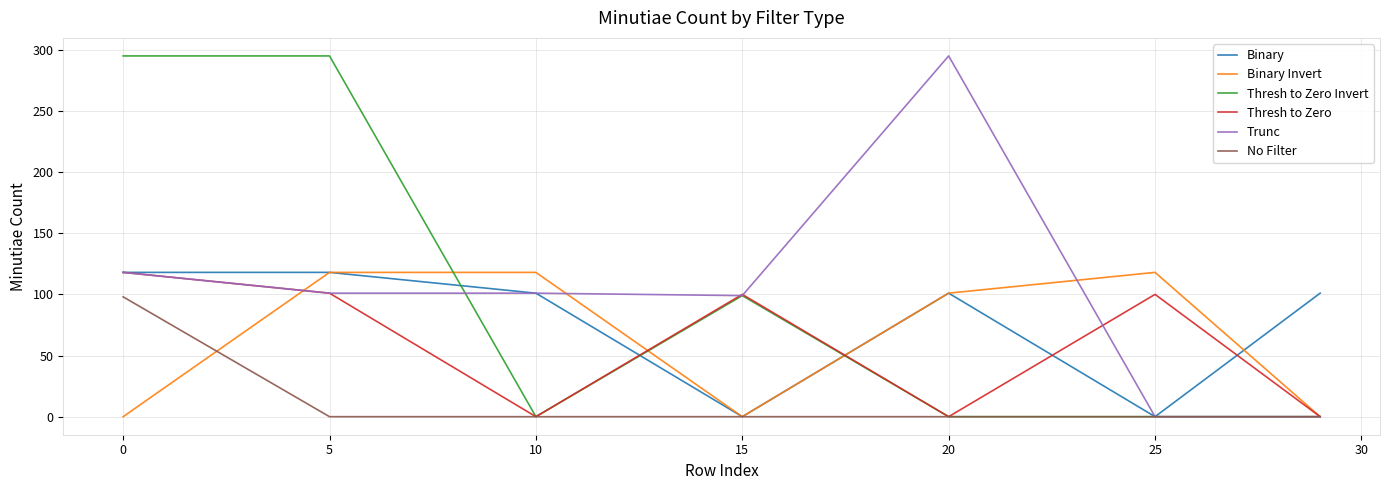

Which series has the widest spread of values?

Thresh to Zero Invert